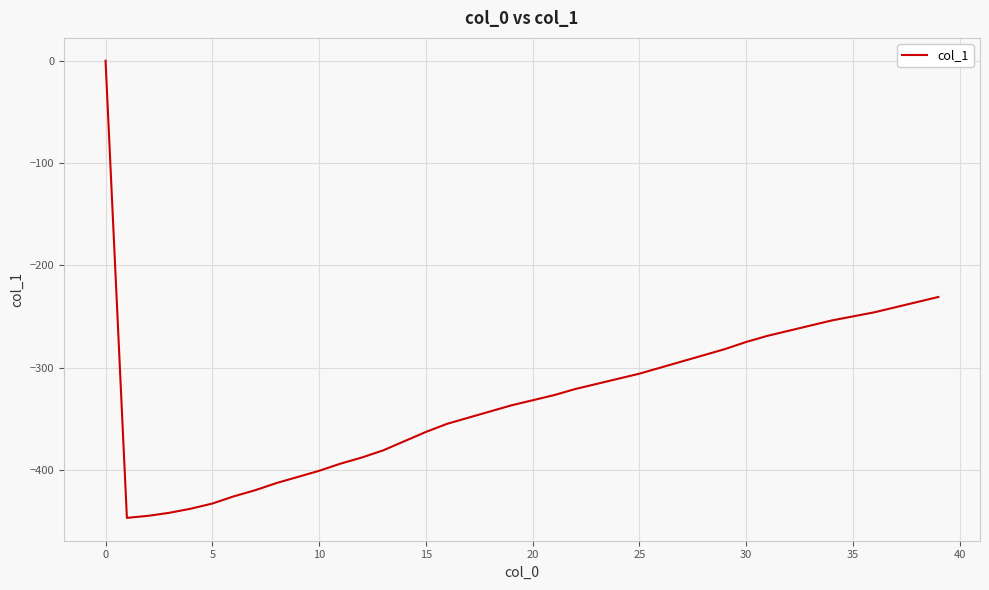

What is the difference between the maximum and minimum values?

447